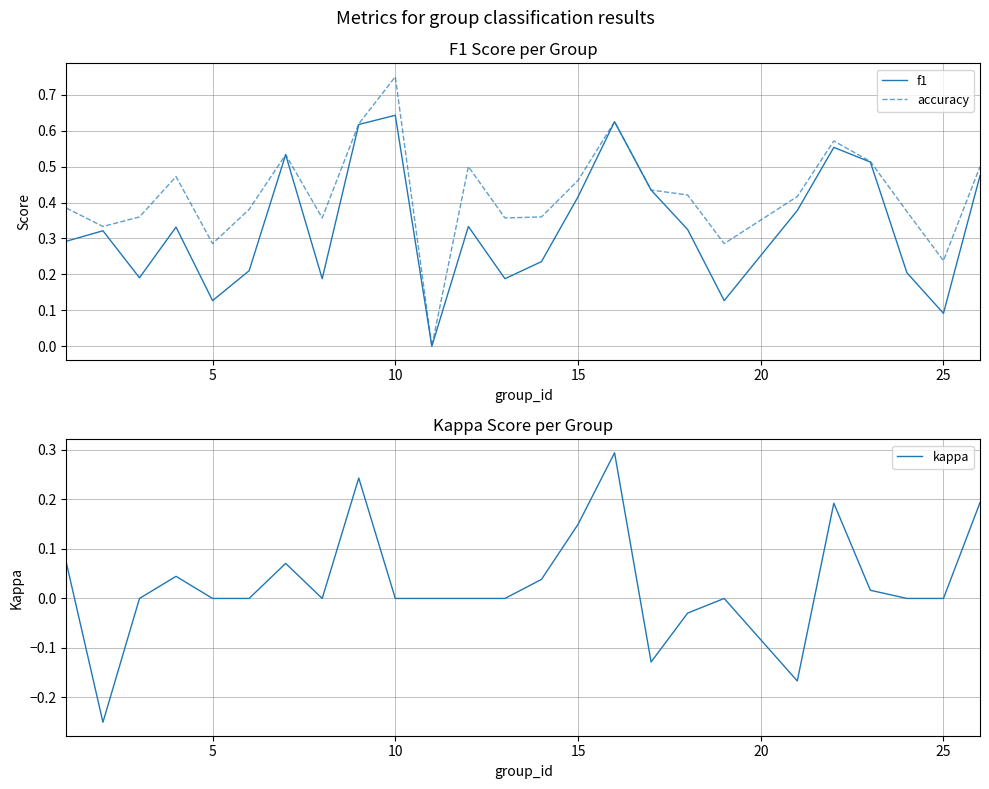

Reading right to left, what are all the values shown in this chart?

f1: 0.5	0.1	0.2	0.5	0.6	0.4	0.1	0.3	0.4	0.6	0.4	0.2	0.2	0.3	0.0	0.6	0.6	0.2	0.5	0.2	0.1	0.3	0.2	0.3	0.3
accuracy: 0.5	0.2	0.4	0.5	0.6	0.4	0.3	0.4	0.4	0.6	0.5	0.4	0.4	0.5	0.0	0.8	0.6	0.4	0.5	0.4	0.3	0.5	0.4	0.3	0.4
kappa: 0.2	0.0	0.0	0.0	0.2	-0.2	0.0	-0.0	-0.1	0.3	0.1	0.0	0.0	0.0	0.0	0.0	0.2	0.0	0.1	0.0	0.0	0.0	0.0	-0.2	0.1